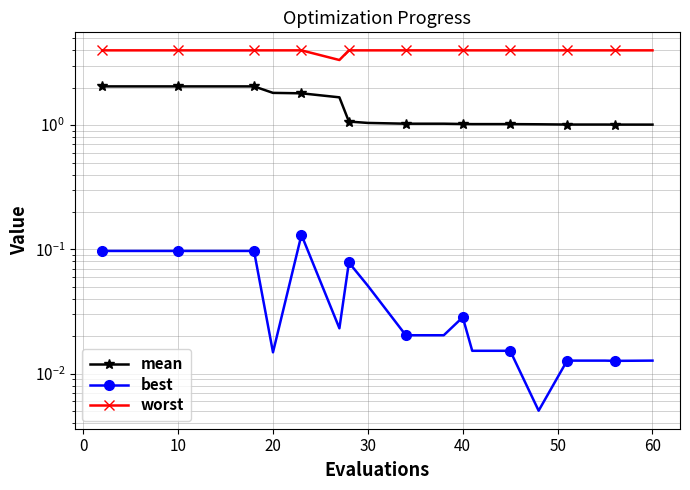

List the series in order of their overall mean, lowest first.

best, mean, worst